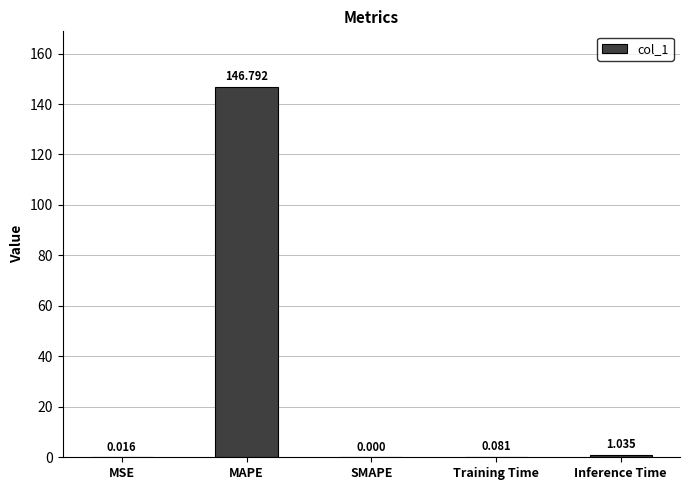

Is it true that the value at SMAPE is 65.2?

False